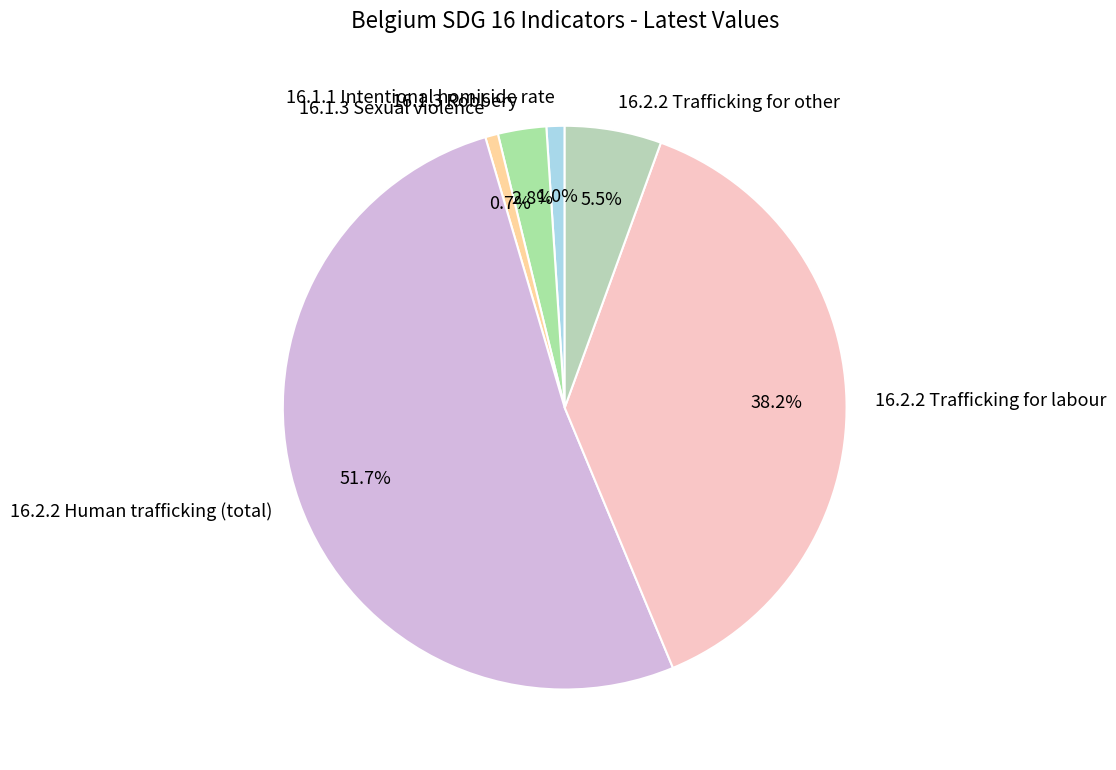

To the nearest percent, what is the difference between the largest and smallest slice percentages?

51%